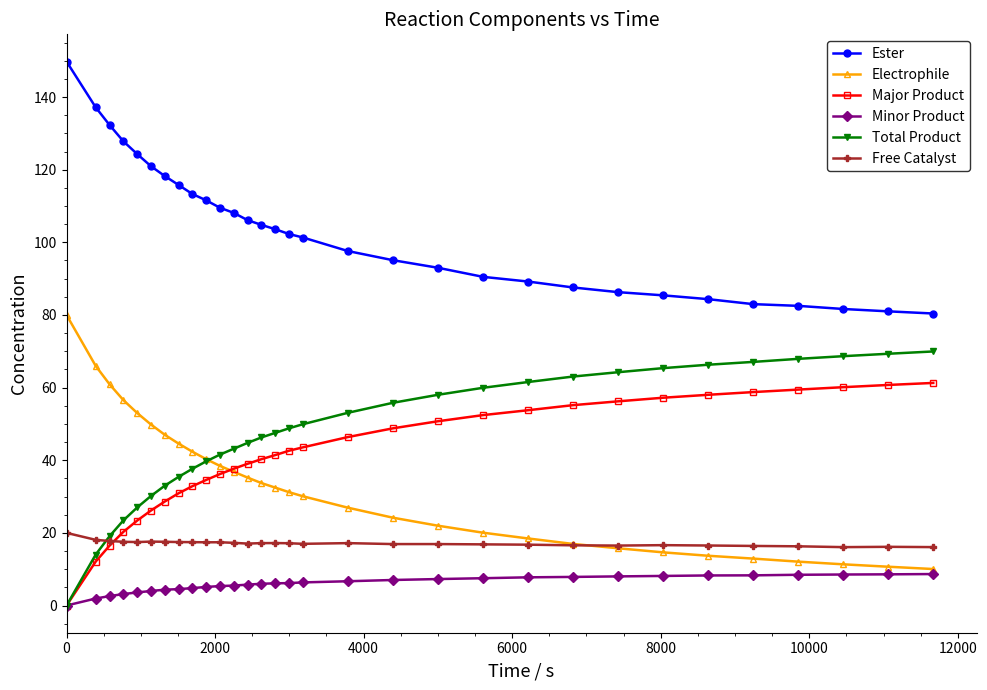

List the series in order of their peak value, highest first.

Ester, Electrophile, Total Product, Major Product, Free Catalyst, Minor Product